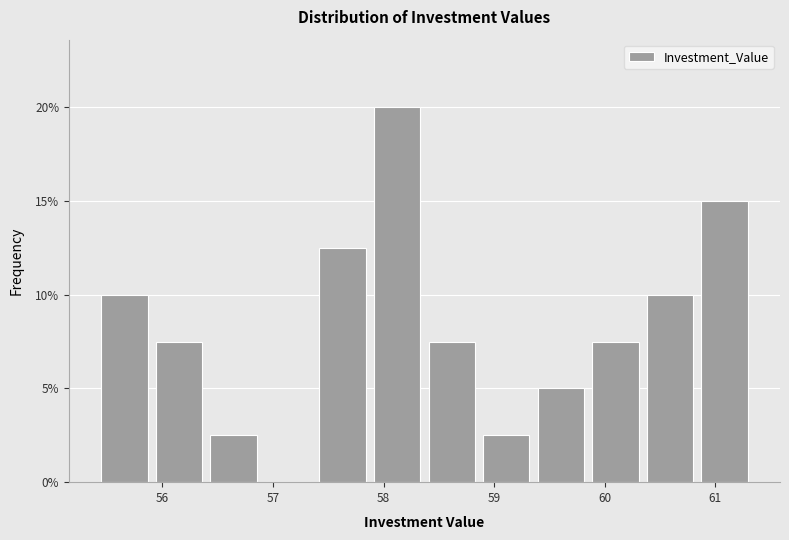

Reading left to right, transcribe this chart: for each bar, give the range it covers on the x-axis and its height. Neither the bar edges nor the heights are printed on the chart, so give them approximately, as read against the axes.

55.4 to 55.9: 10.0
55.9 to 56.4: 7.5
56.4 to 56.9: 2.5
56.9 to 57.4: 0
57.4 to 57.9: 12.5
57.9 to 58.4: 20.0
58.4 to 58.9: 7.5
58.9 to 59.4: 2.5
59.4 to 59.8: 5.0
59.8 to 60.3: 7.5
60.3 to 60.8: 10.0
60.8 to 61.3: 15.0